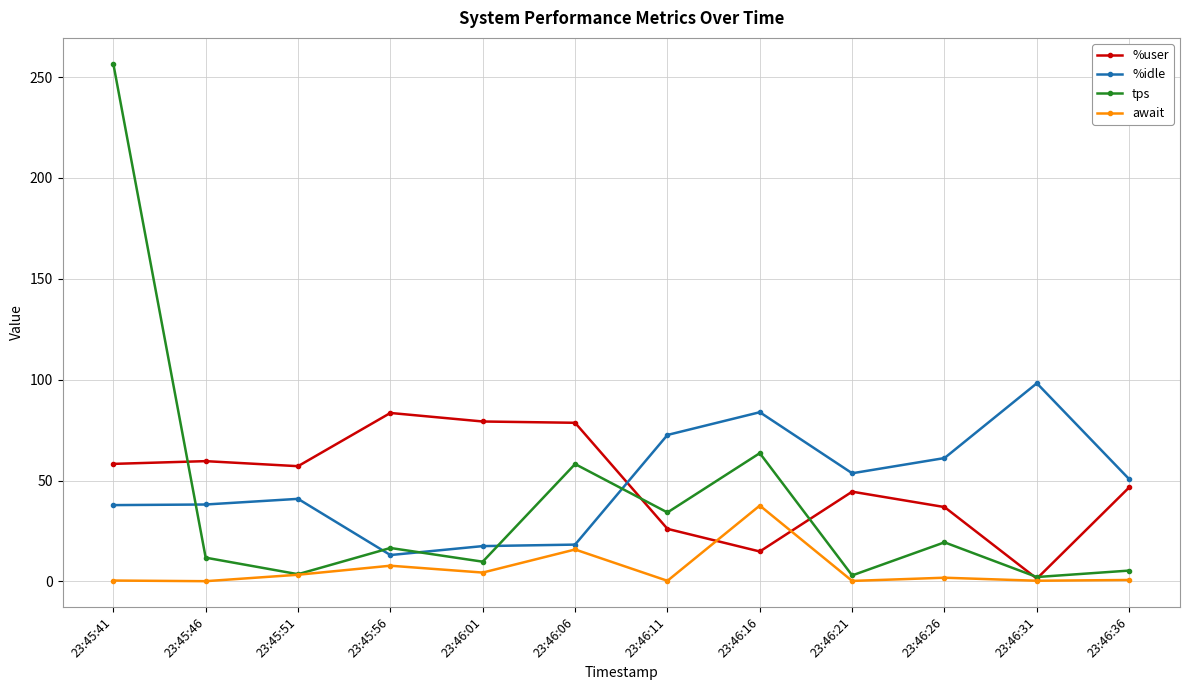

At which label is %idle closest to 55?

23:46:21